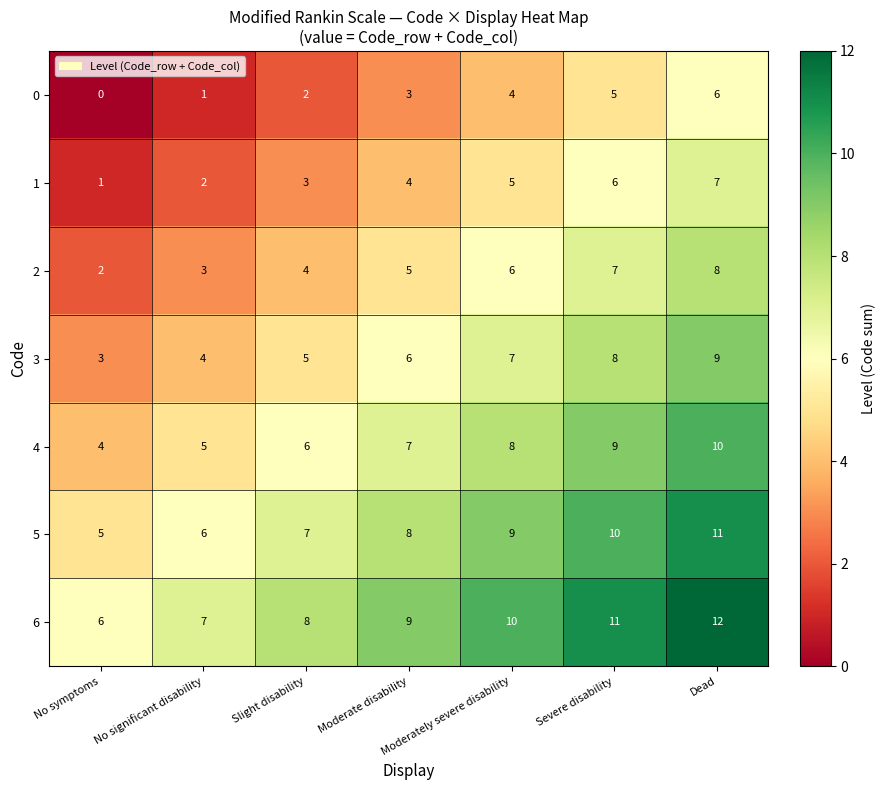

At how many categories does at least one series exceed 5?

7